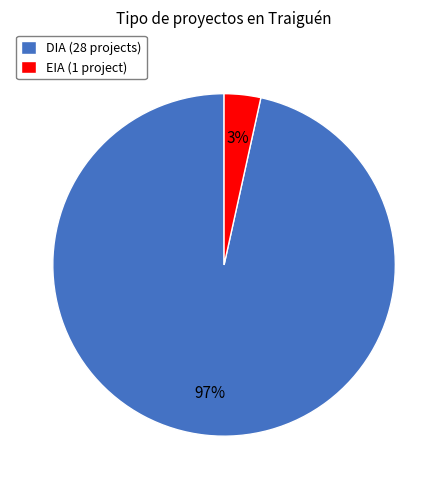

Do DIA (28 projects) and EIA (1 project) together represent more than half of the pie?

Yes